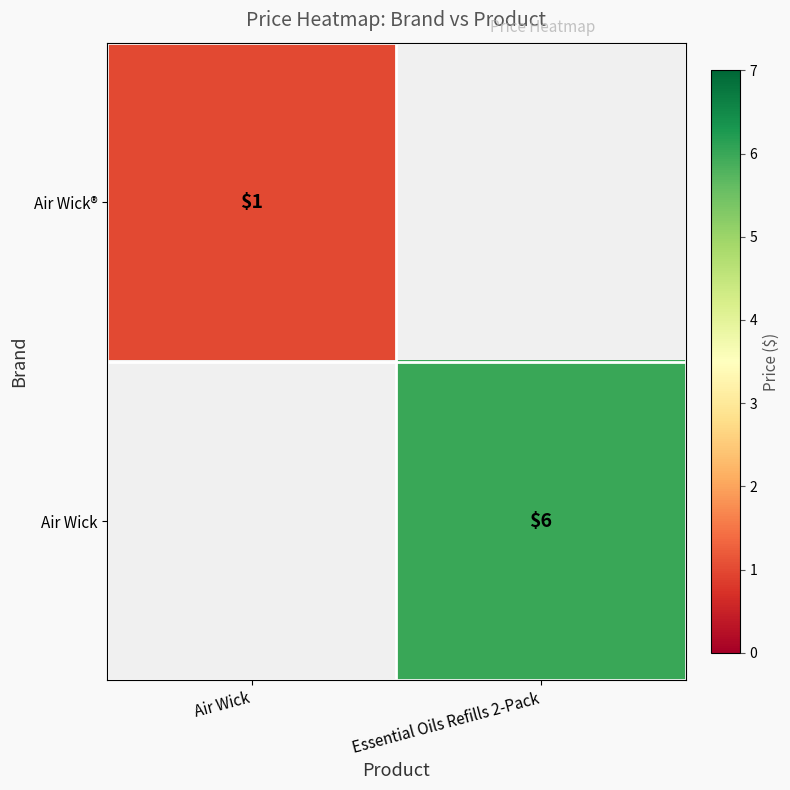

True or false: Air Wick has a value of 1 at Essential Oils Refills 2-Pack.

False